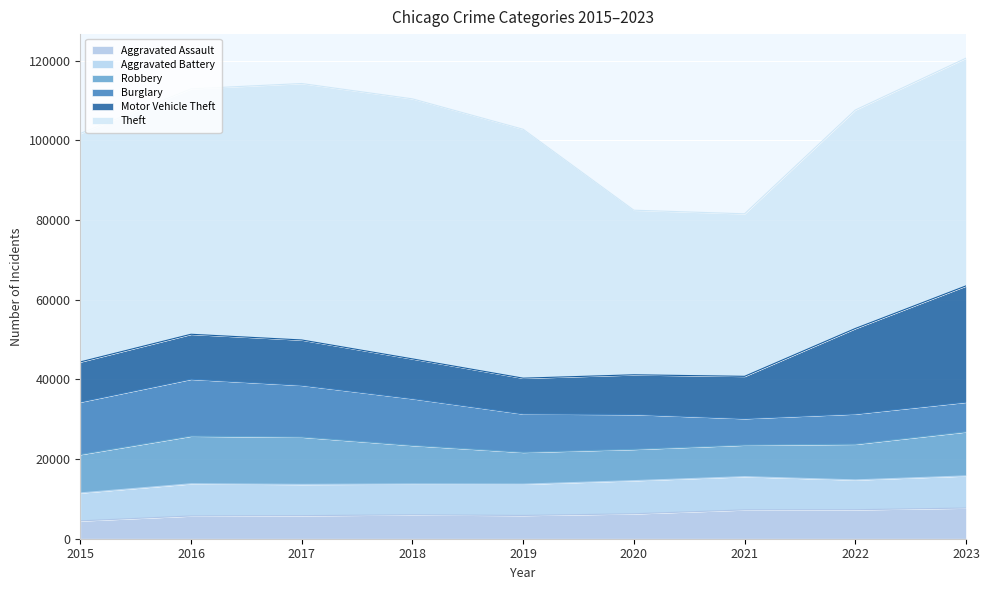

What is the average value of the Robbery series?

9661